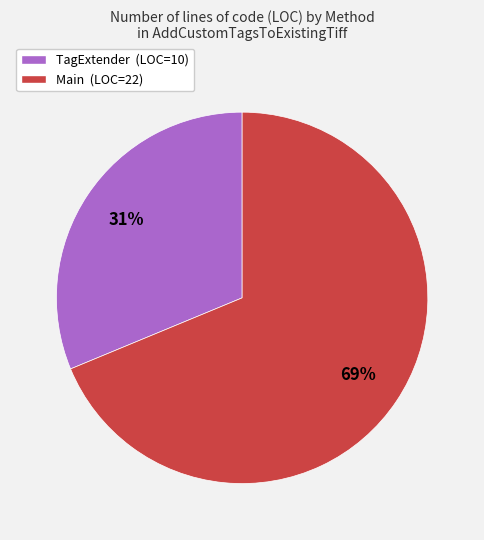

Rank the categories by value from lowest to highest.

TagExtender, Main